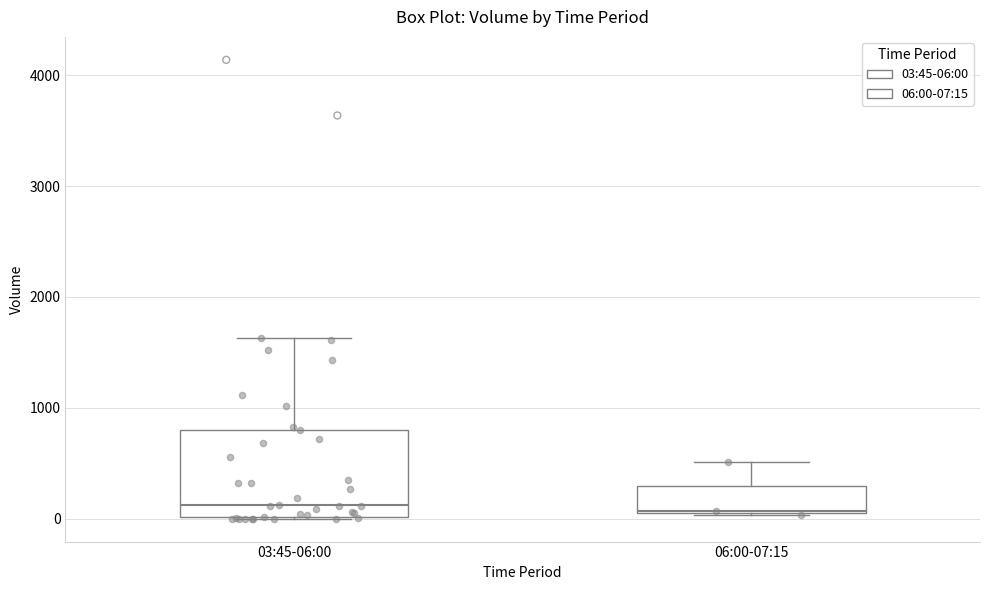

Reading left to right, transcribe this box plot: for each box, give where its median line is, the range the box spans, and where its two whiskers end, as read against the y-axis. The values are not printed on the chart, so give them approximately, as read against the axis.

03:45-06:00: median 100, box 0 to 800, whiskers 0 to 1600
06:00-07:15: median 100, box 100 to 300, whiskers 0 to 500